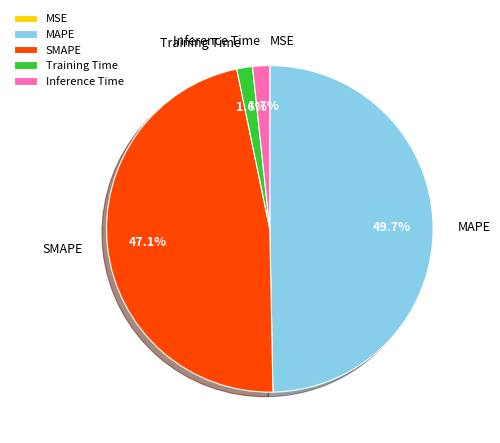

What percentage is NOT represented by Training Time?

98.4%